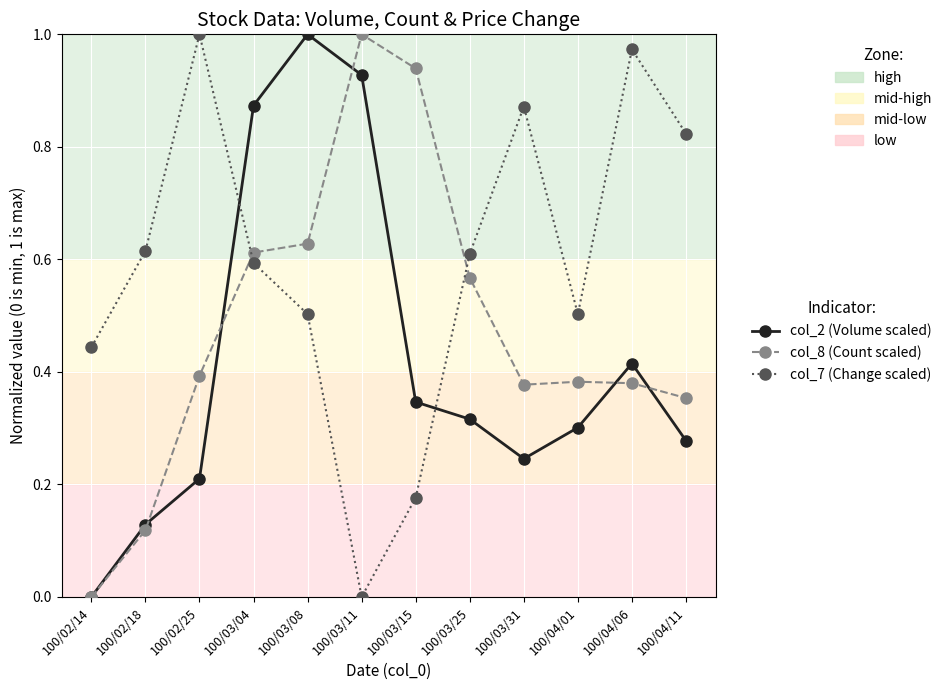

Between 100/02/18 and 100/02/25, which series saw the biggest shift?

col_7 (Change scaled)